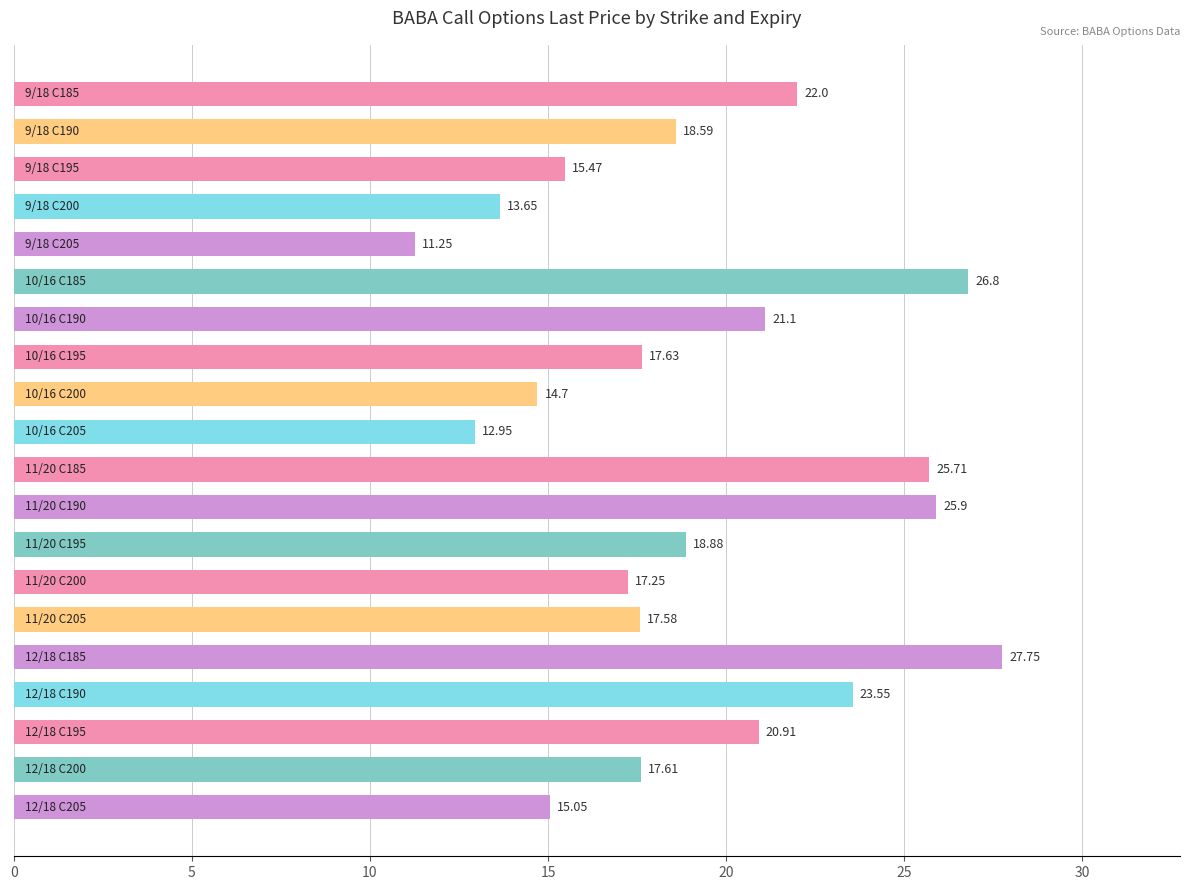

What is the difference between the maximum and minimum values?

16.5